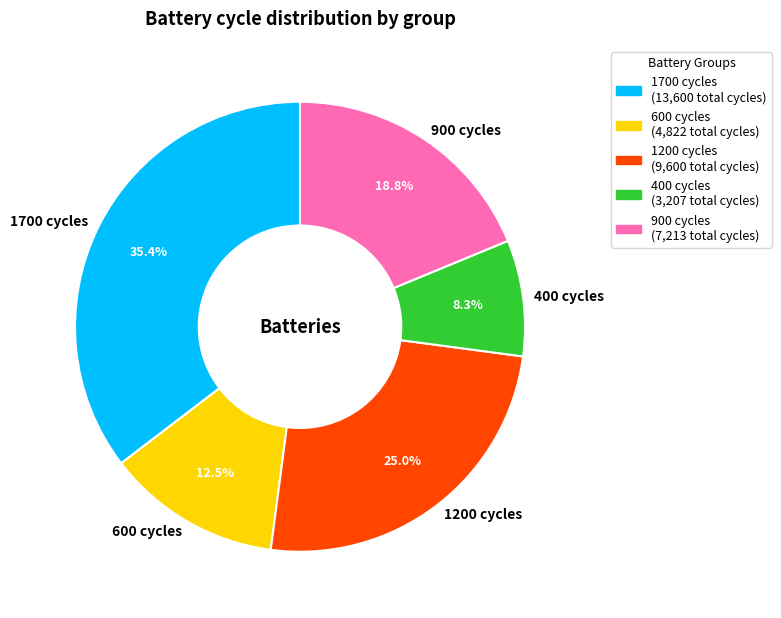

Rank the categories by value from highest to lowest.

1700 cycles, 1200 cycles, 900 cycles, 600 cycles, 400 cycles